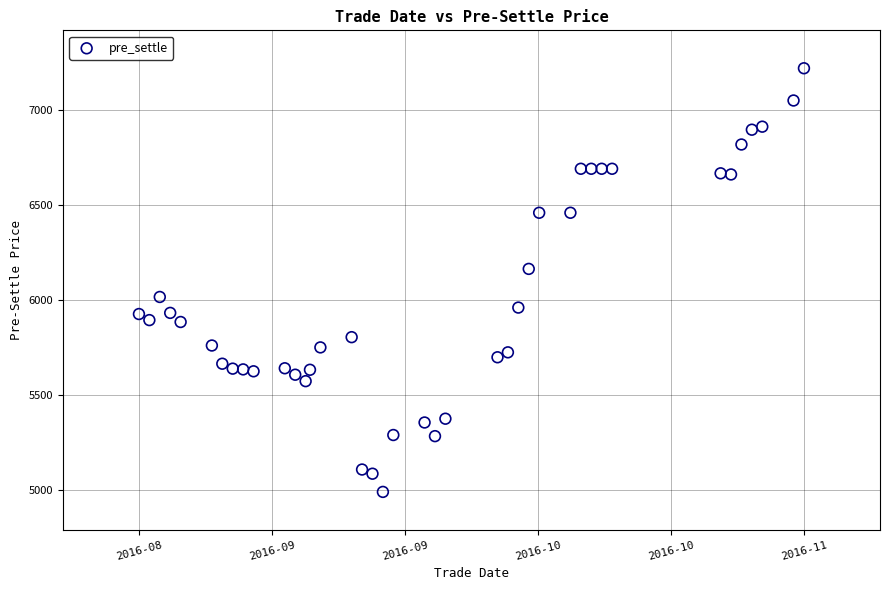

What is the range of Y values (max minus min)?

2234